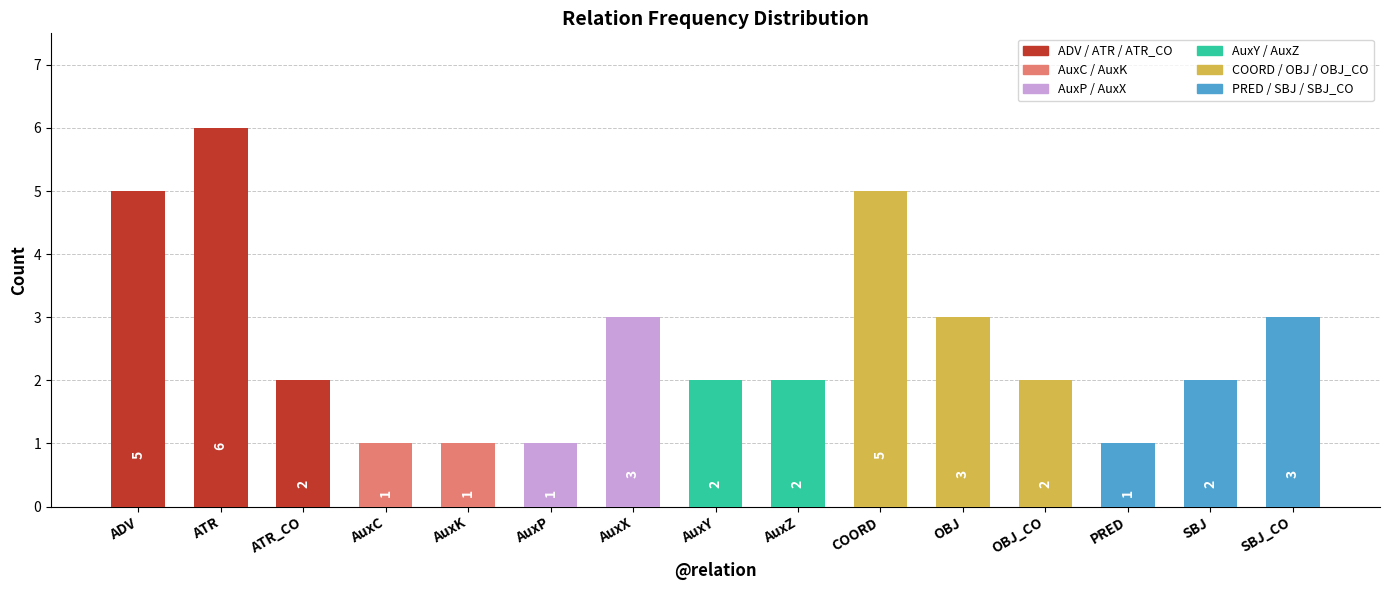

What is the approximate value at OBJ?

3